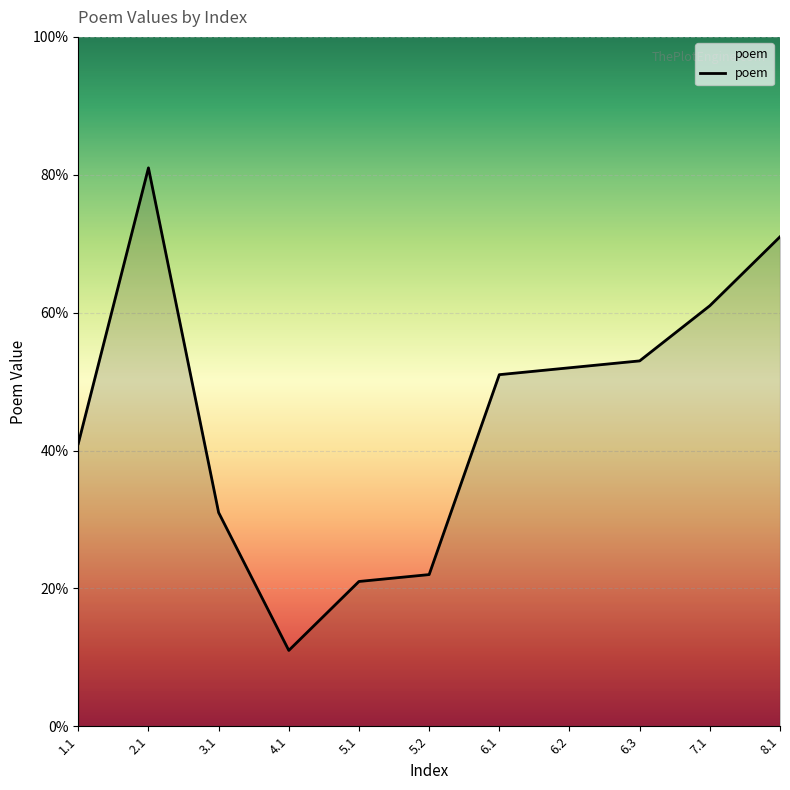

How many points are lower than both their immediate neighbors (excluding endpoints)?

1